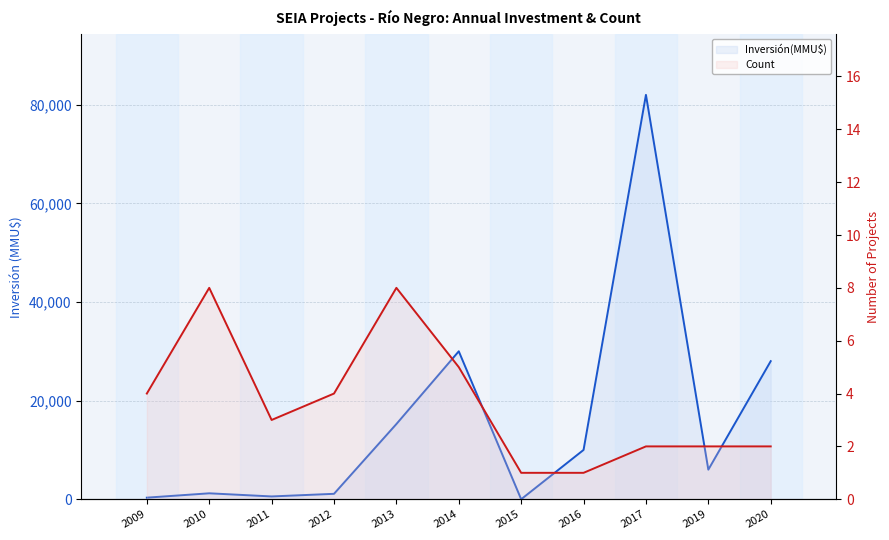

Between 2019 and 2014, which is larger?

2014